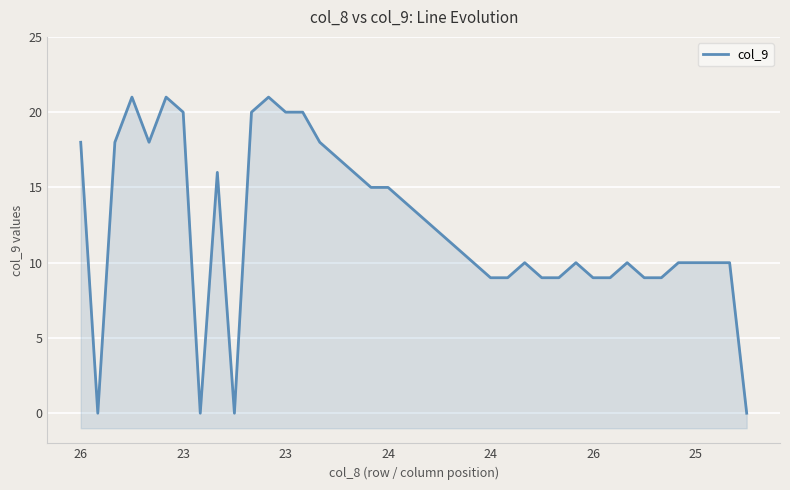

Reading left to right, list all the values displayed in this chart.

18	0	18	21	18	21	20	0	16	0	20	21	20	20	18	17	16	15	15	14	13	12	11	10	9	9	10	9	9	10	9	9	10	9	9	10	10	10	10	0